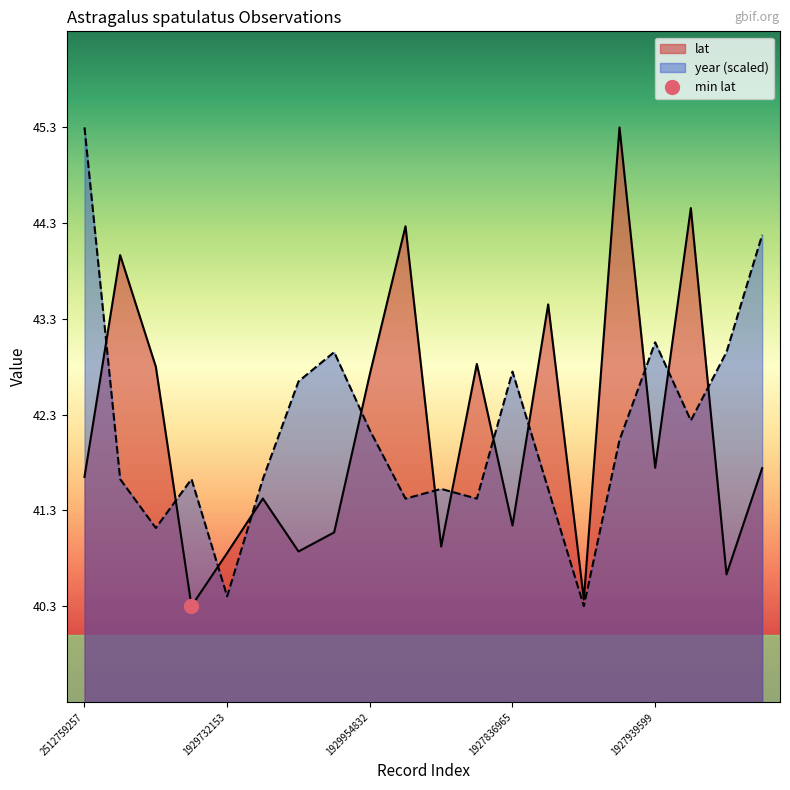

True or false: year has a value of 56.2 at 1928135364.

False